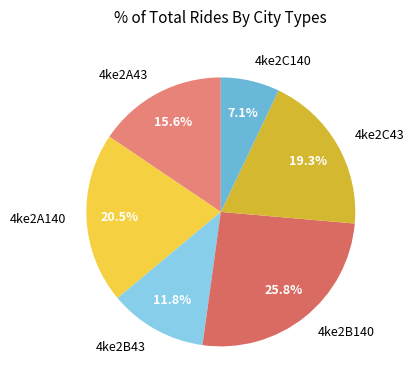

Rank the categories by value from lowest to highest.

4ke2C140, 4ke2B43, 4ke2A43, 4ke2C43, 4ke2A140, 4ke2B140